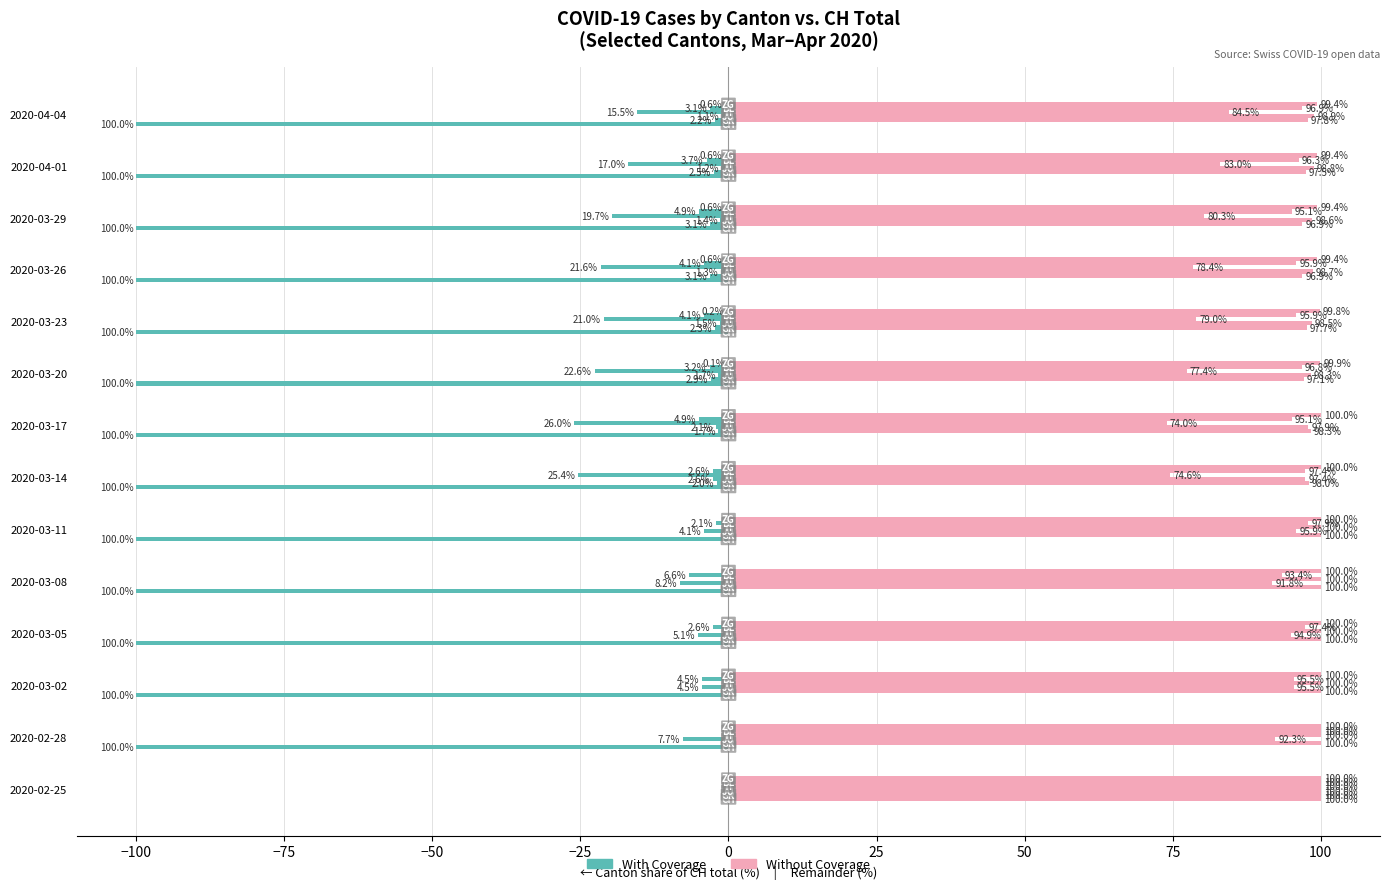

Is the value of With Coverage at −100 greater than the value of Without Coverage at 0?

No